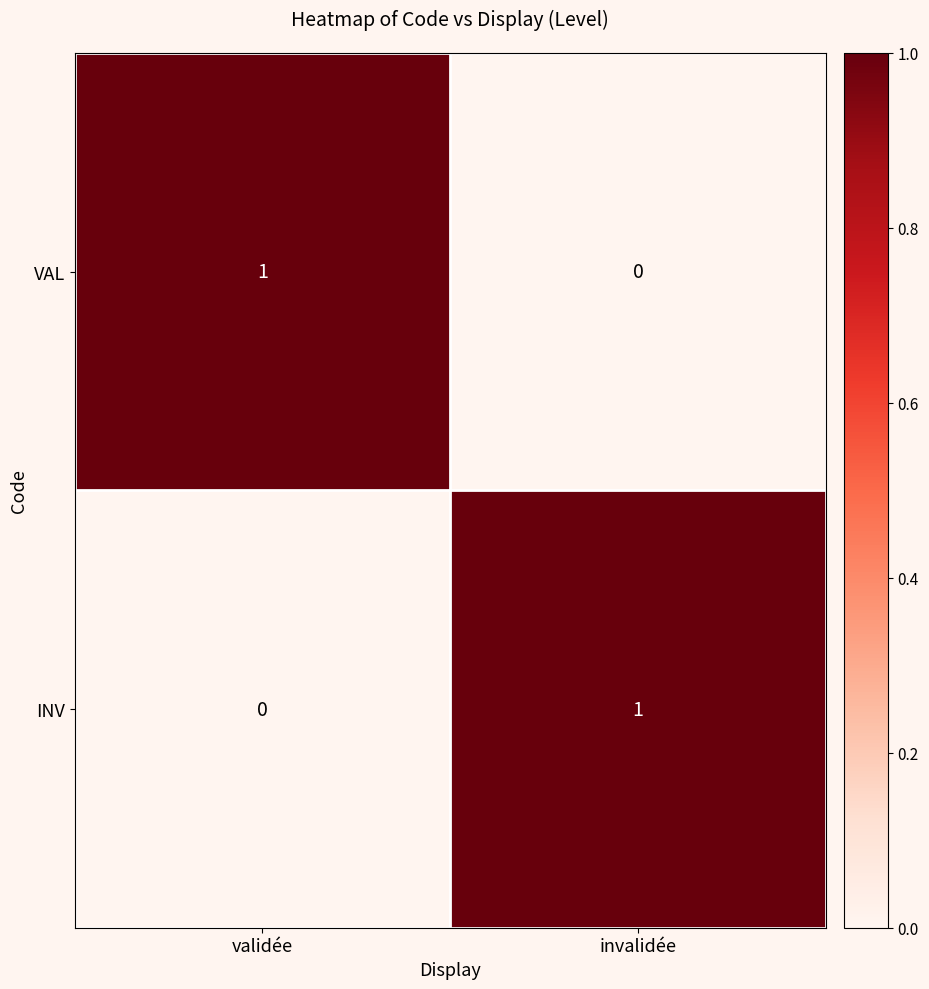

Rank the categories by INV value from highest to lowest.

invalidée, validée